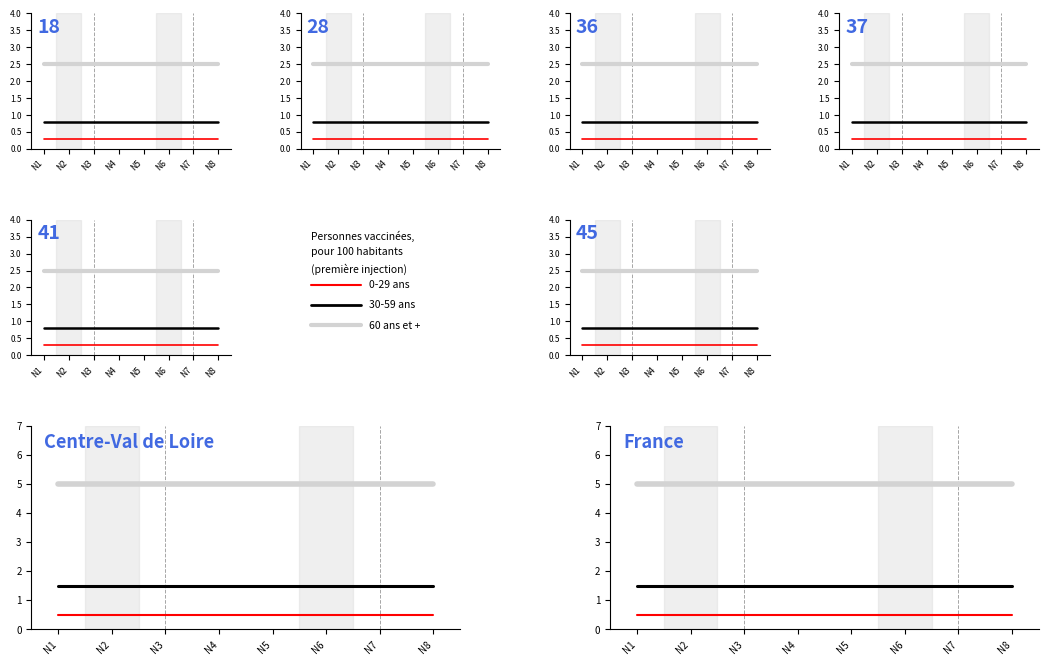

True or false: E4 and E2 intersect in this chart.

False